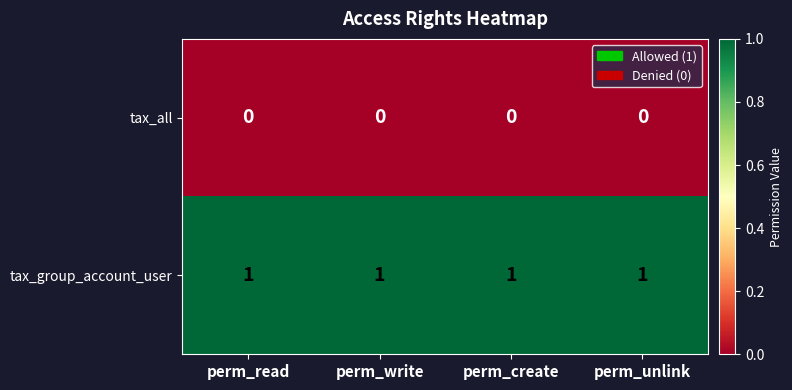

The value of tax_group_account_user at perm_write is 1. True or false?

True